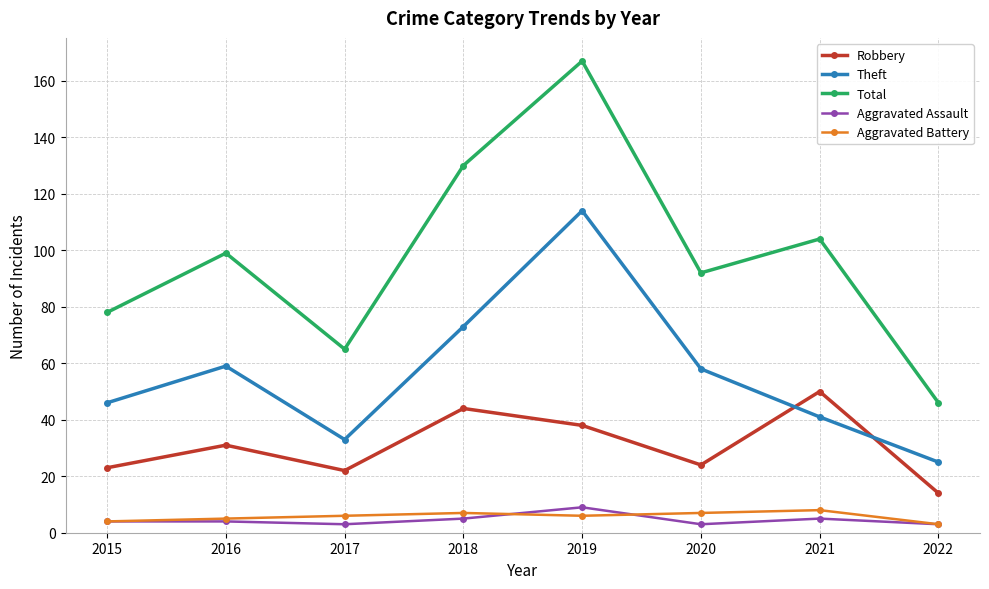

Which series changed the most between 2015 and 2020?

Total